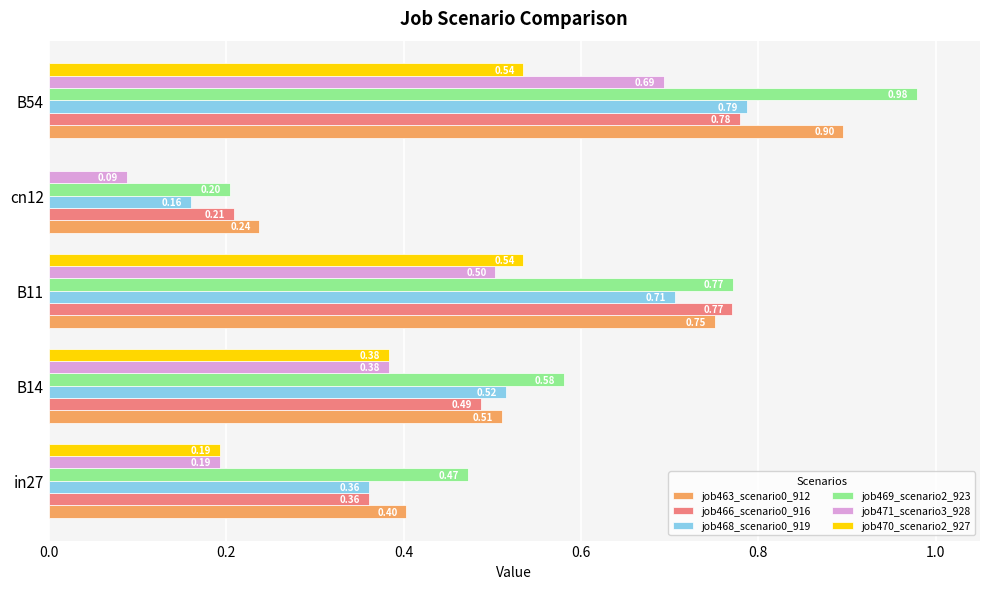

Between cn12 and B54, which series saw the biggest shift?

job469_scenario2_923